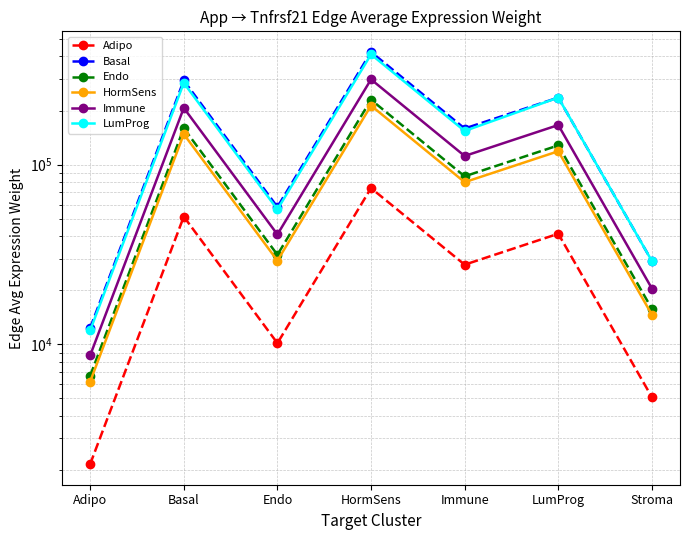

True or false: Immune and Adipo cross at least once.

False